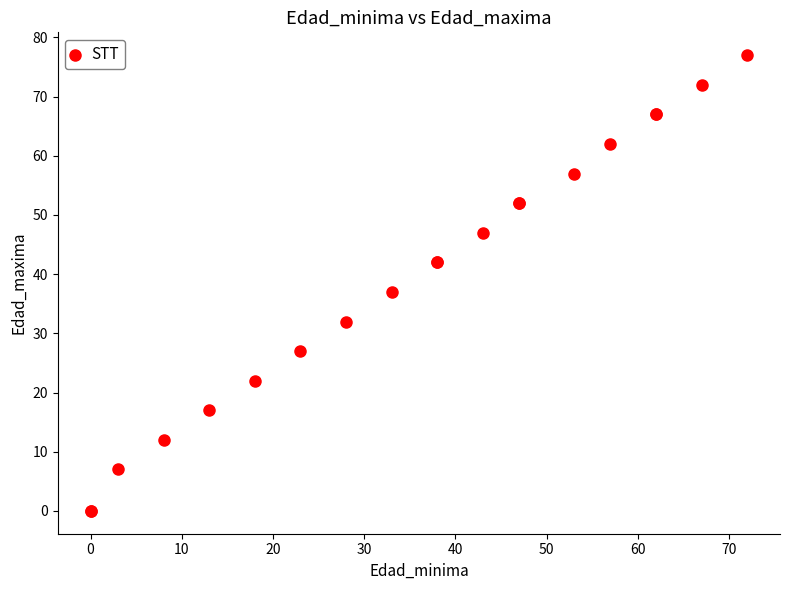

What Y value in the scatter plot is closest to 38?

37